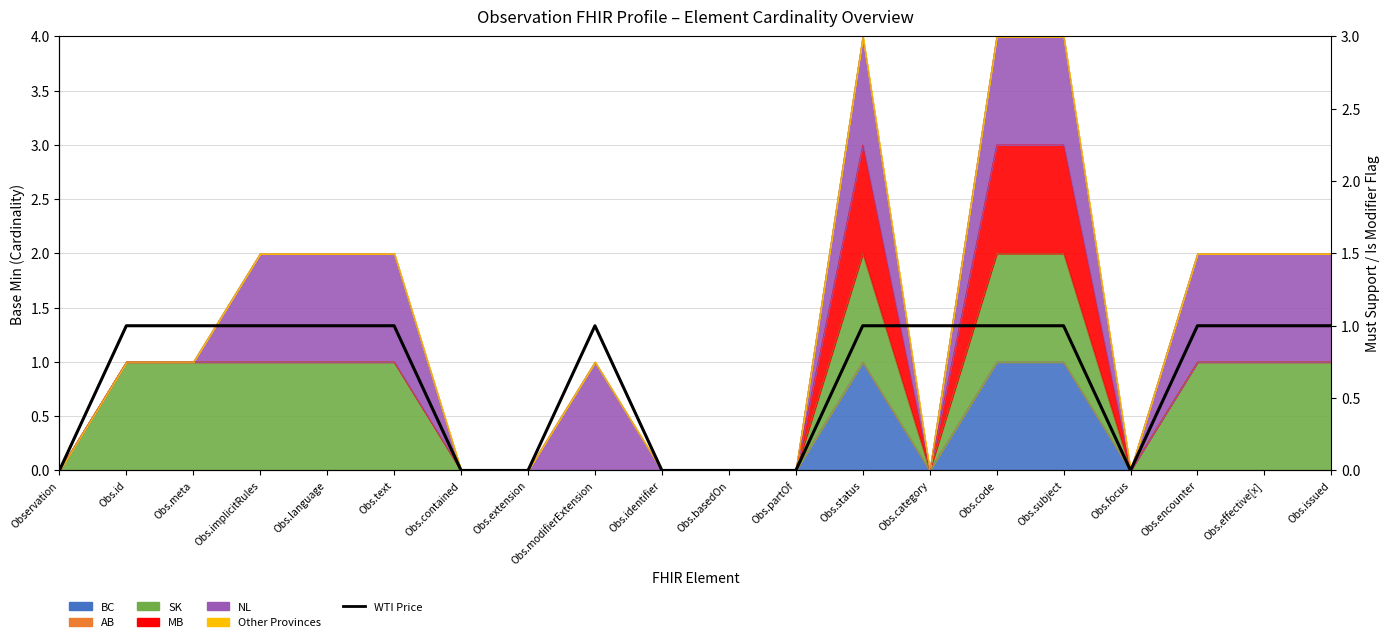

Reading left to right, list all the values displayed in this chart.

0	1	1	1	1	1	0	0	1	0	0	0	1	1	1	1	0	1	1	1